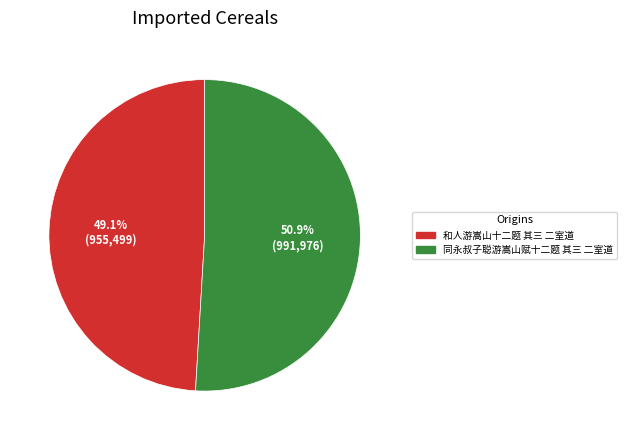

To the nearest percent, what is the combined percentage of 同永叔子聪游嵩山赋十二题 其三 二室道 and 和人游嵩山十二题 其三 二室道?

100%